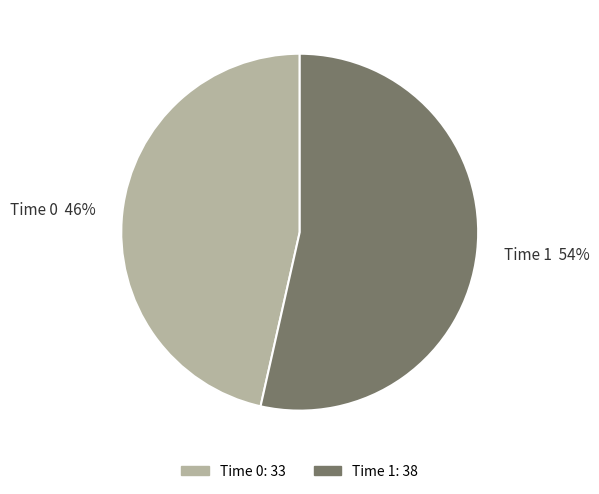

What is the ratio of the value at Time 1 54% to the value at Time 0 46%?

1.2